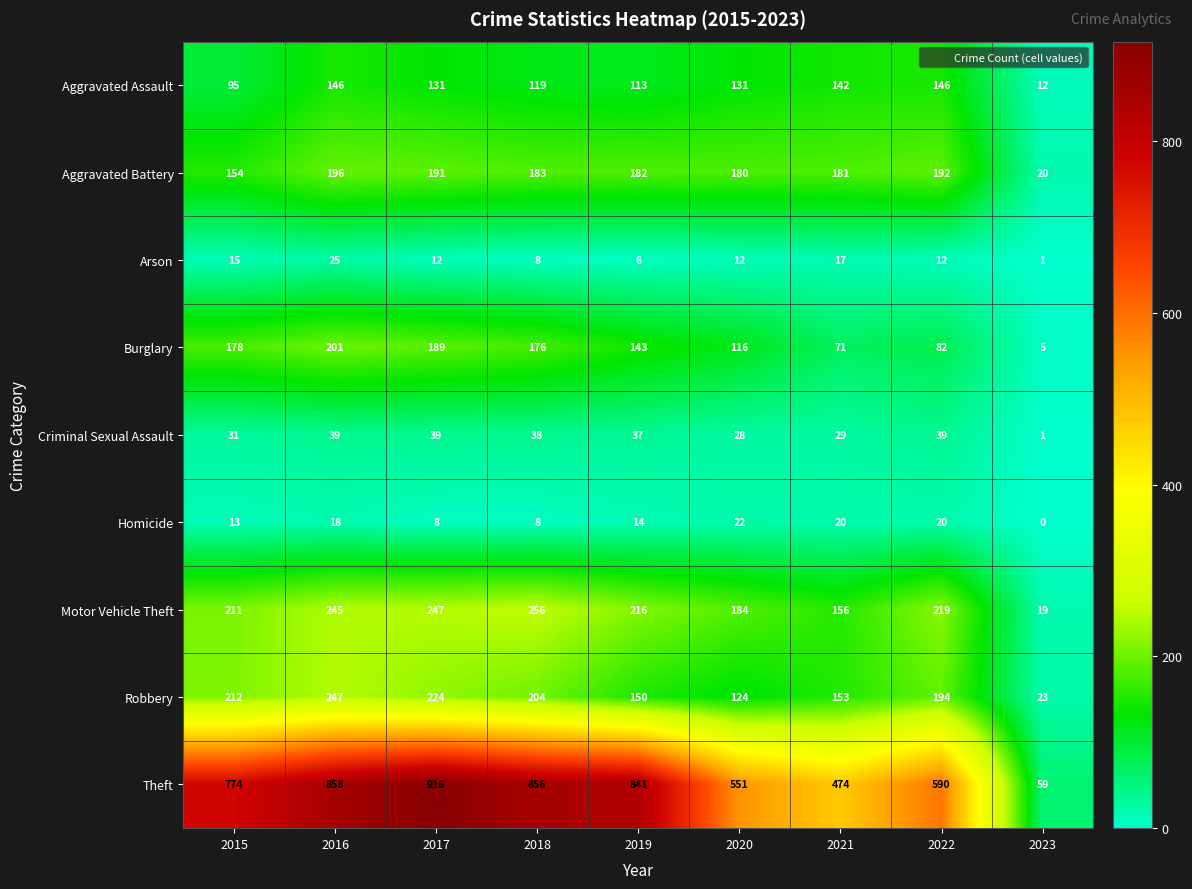

Where does the Motor Vehicle Theft series first go above 216?

2016